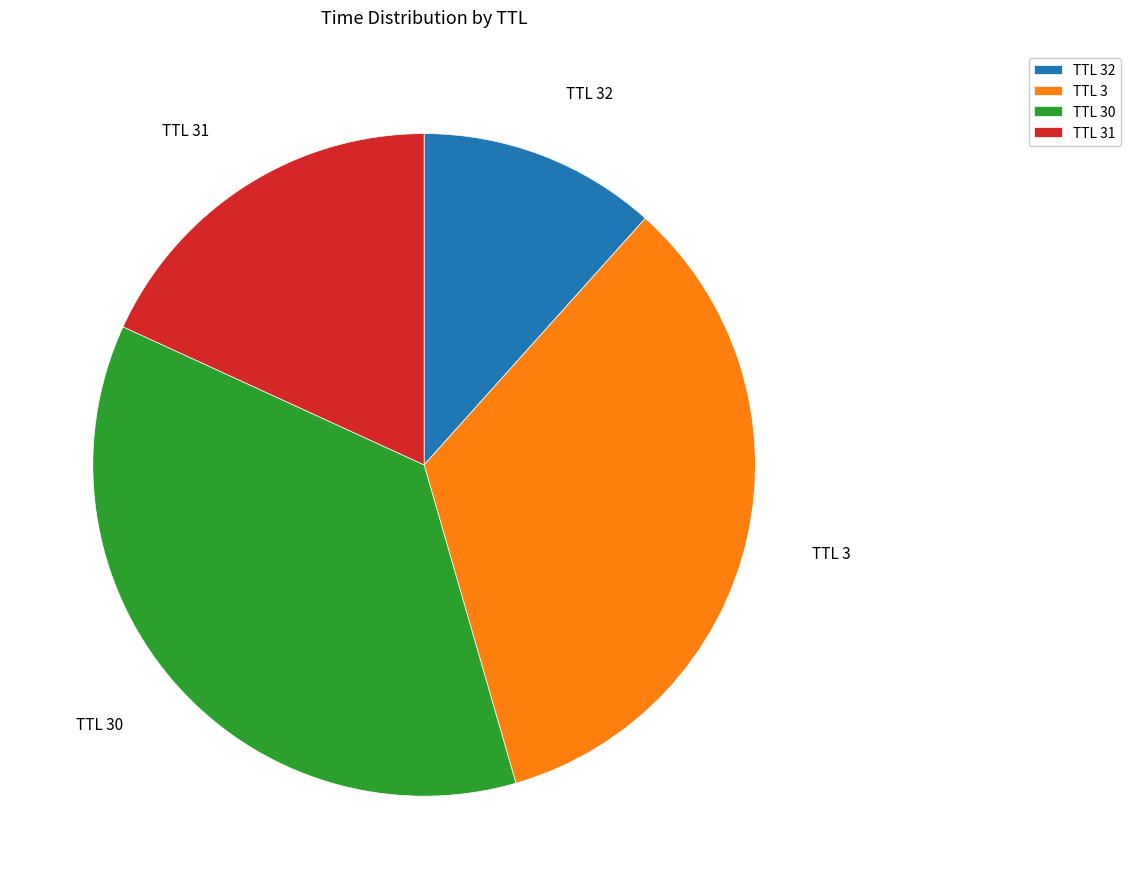

Combined, do TTL 31 and TTL 32 account for over 50%?

No